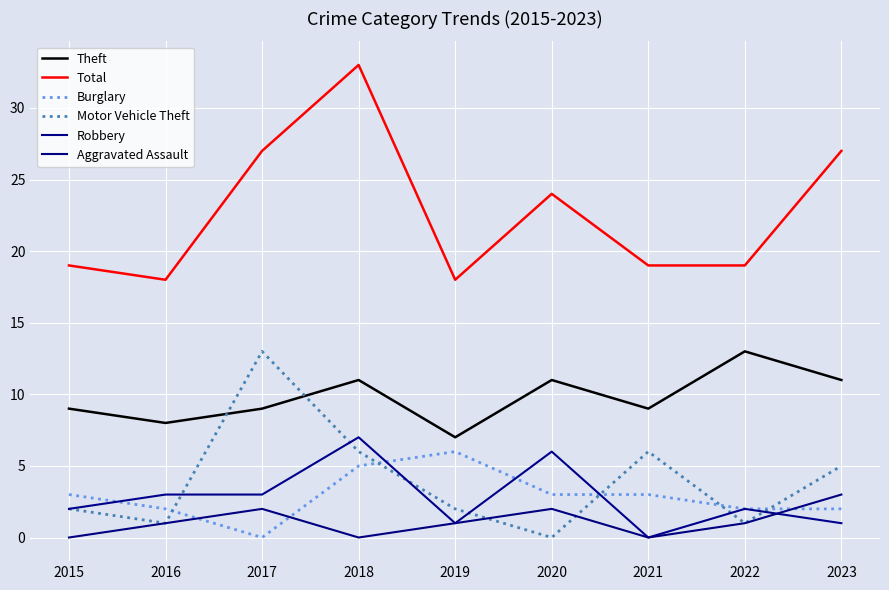

At how many categories does at least one series exceed 5?

9